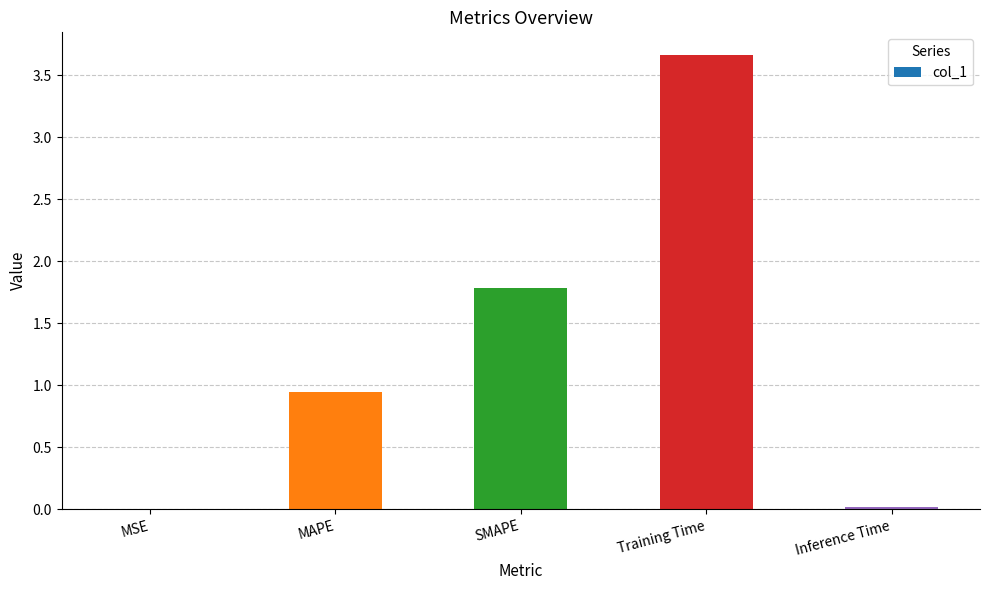

What is the maximum value shown in the chart?

3.7